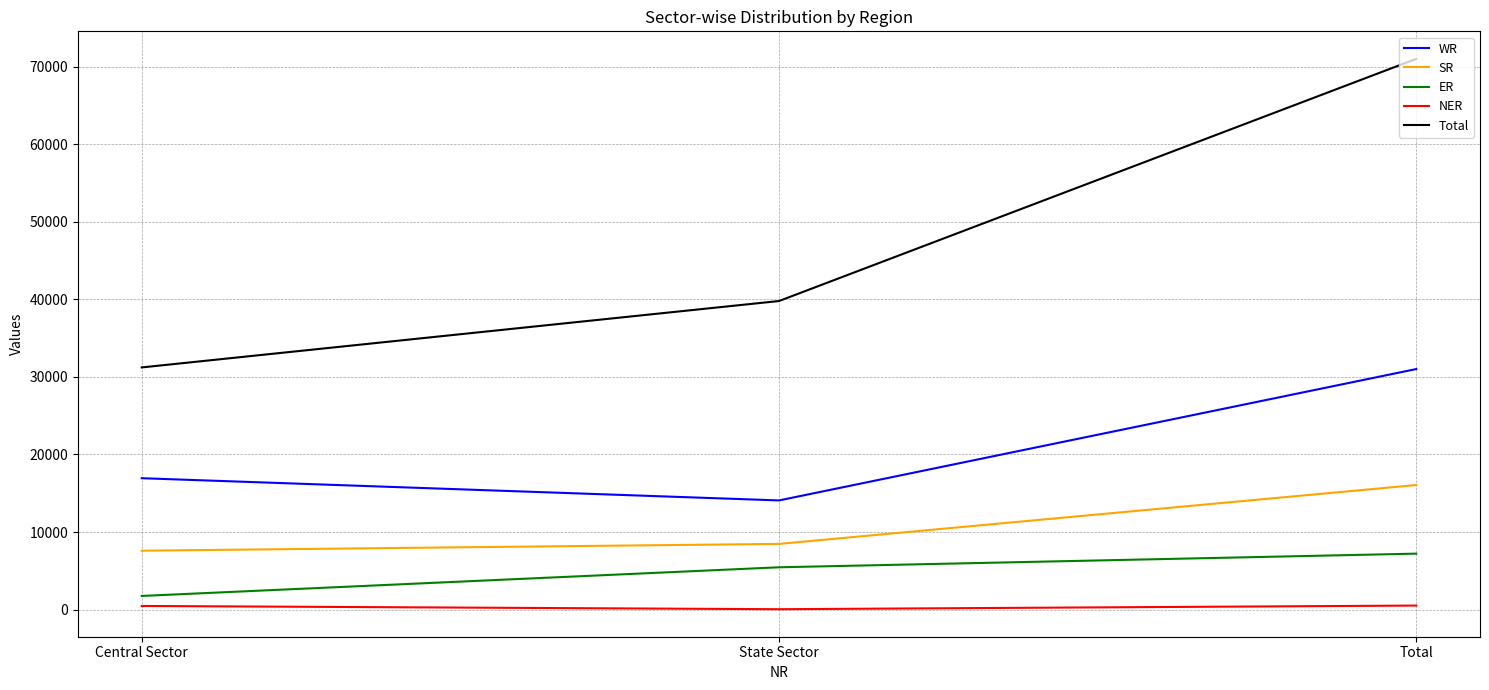

Which category has the lowest value in the Total series?

Central Sector